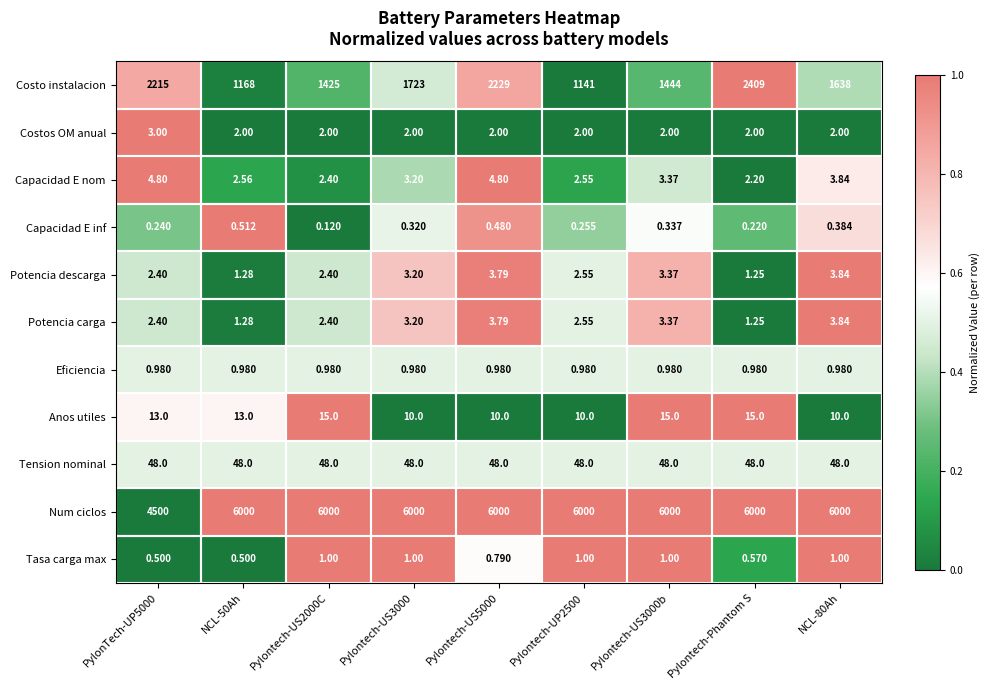

At which category does the chart reach its minimum across all series?

Pylontech-US2000C